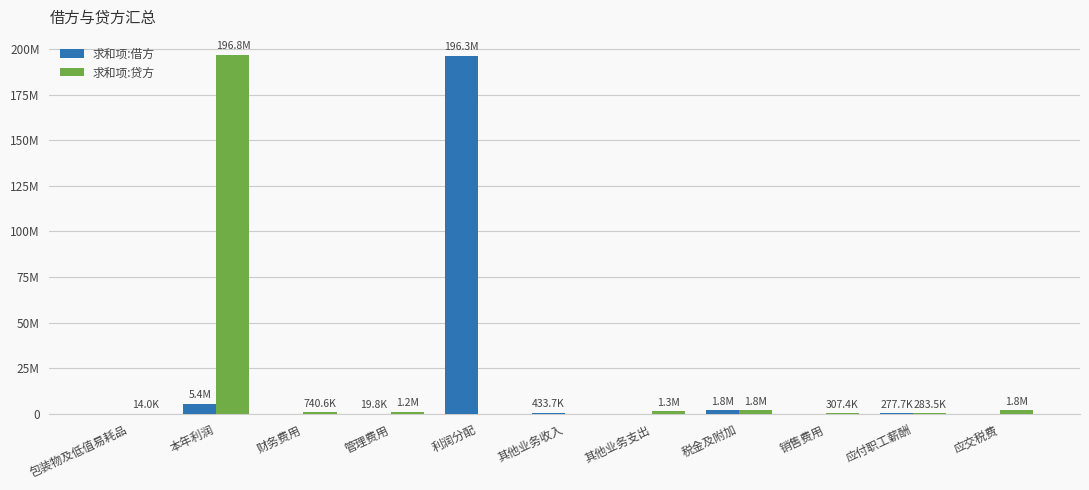

At how many categories does at least one series exceed 195102800?

2